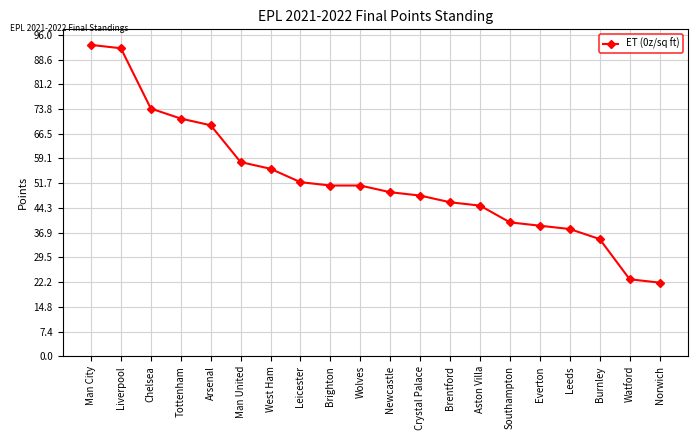

What is the label of the 11th point from the left?

Newcastle